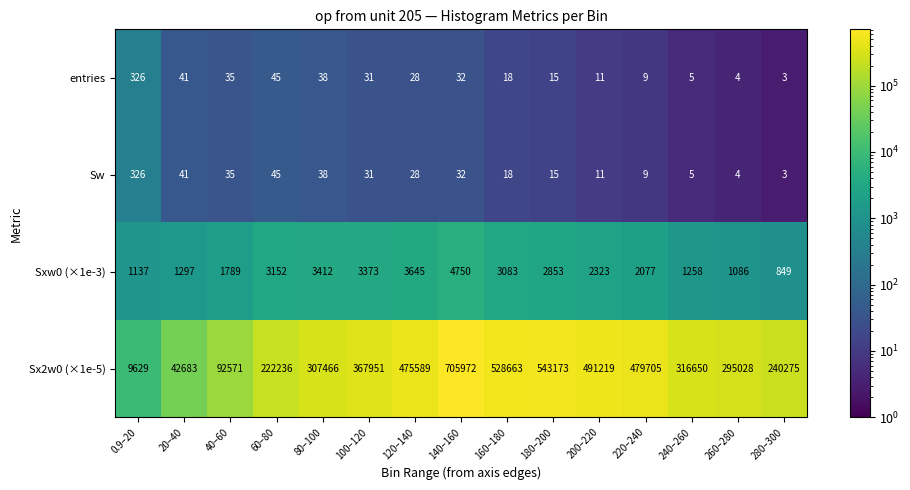

What is the difference between the maximum and second lowest values in the Sxw0 (×1e-3) series?

3664